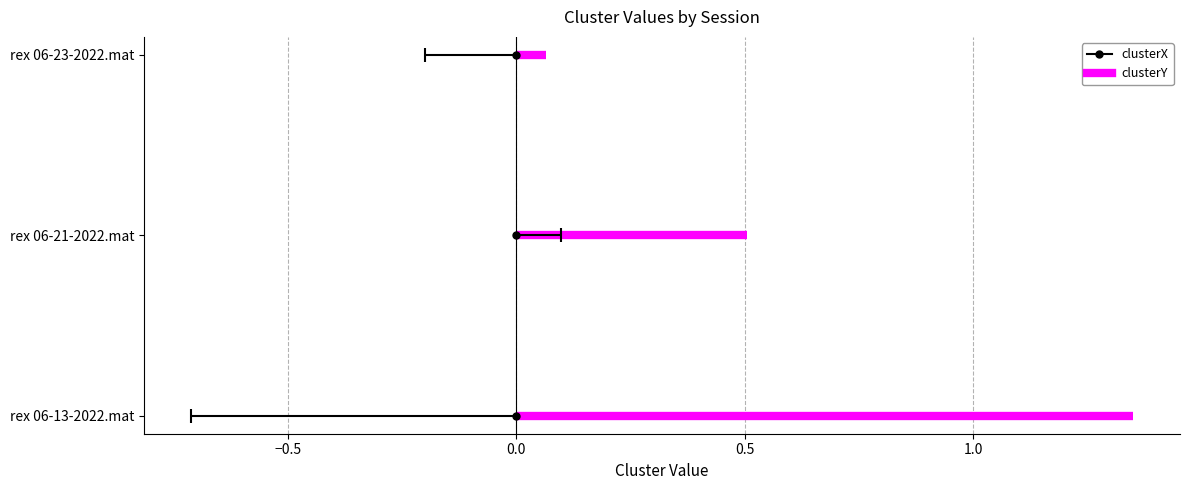

How many data points does each series have?

3